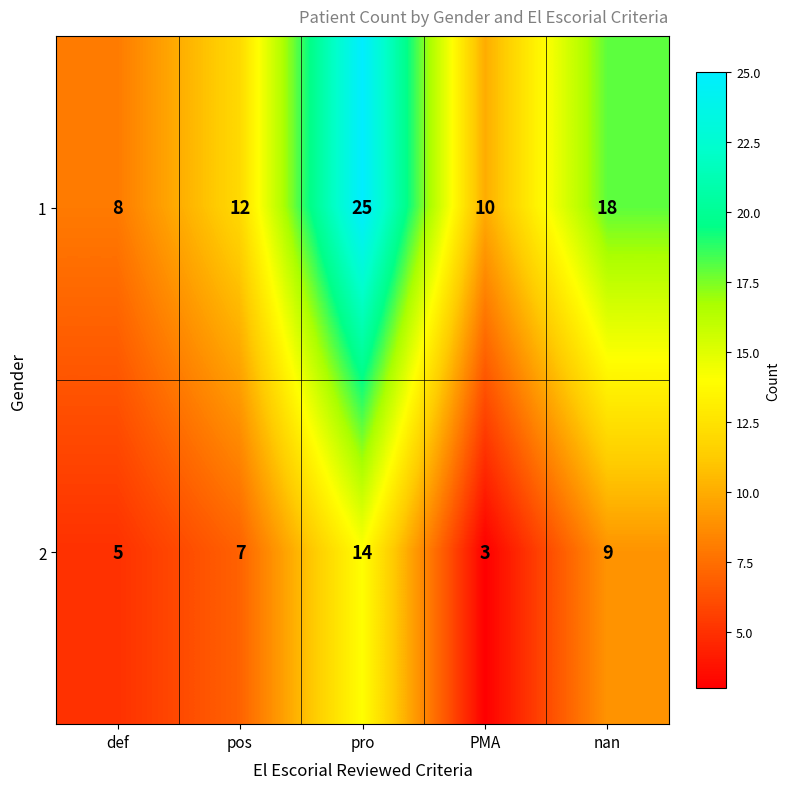

Is it true that 2 equals 14 at nan?

False